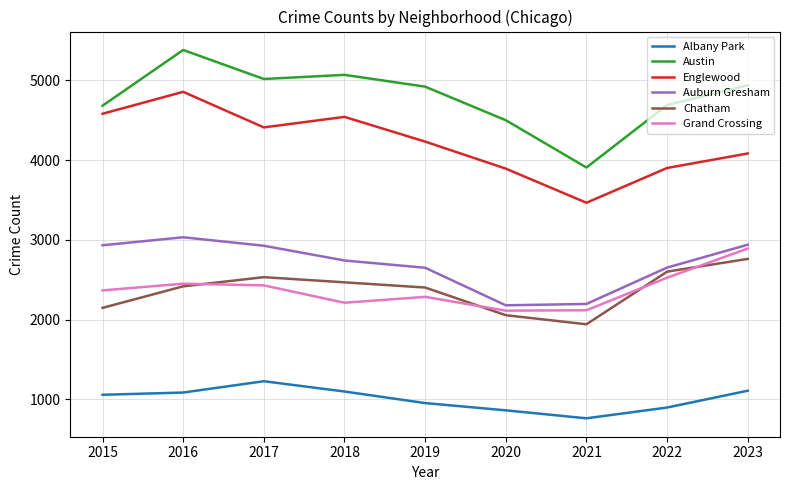

Is the value of Englewood at 2018 greater than the value of Austin at 2018?

No